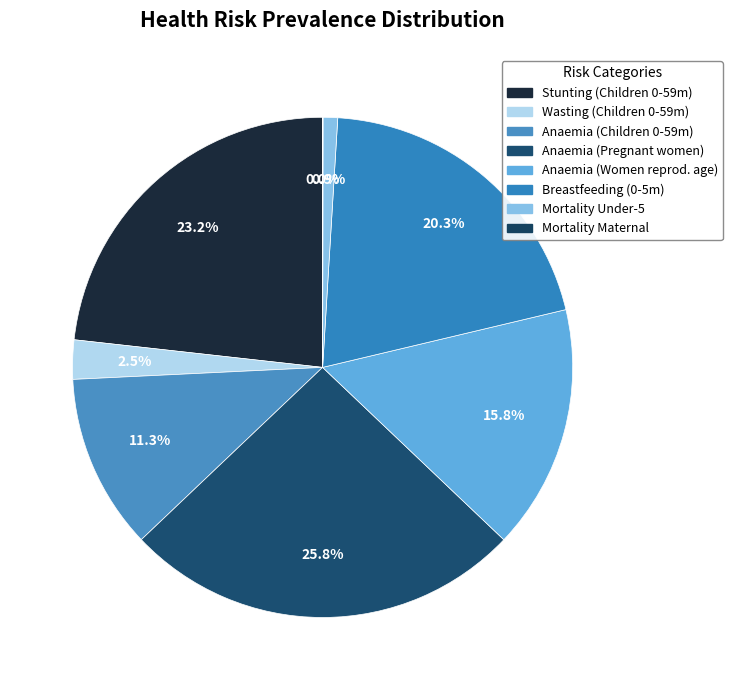

Which category has the smallest portion of the pie?

Mortality Maternal